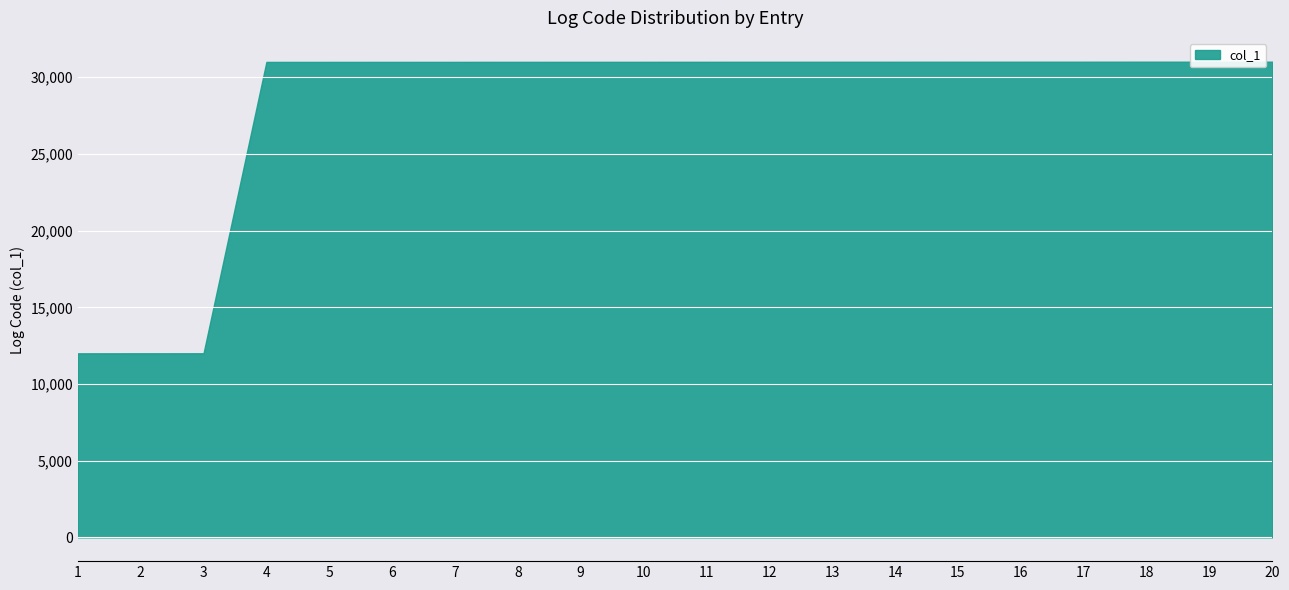

What is the smallest value displayed?

12000